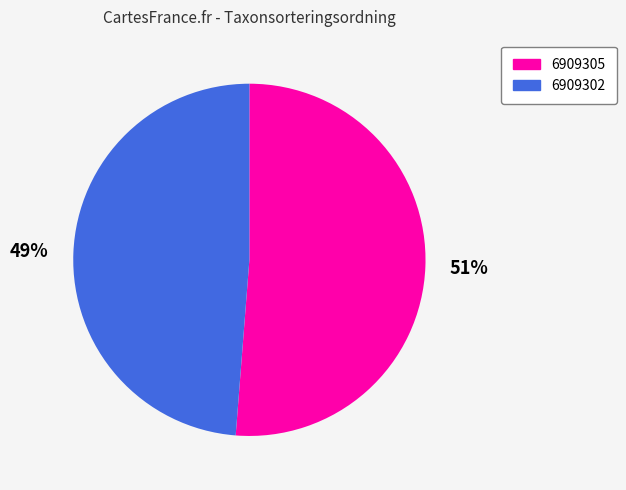

Which has a higher value, 6909305 or 6909302?

6909305